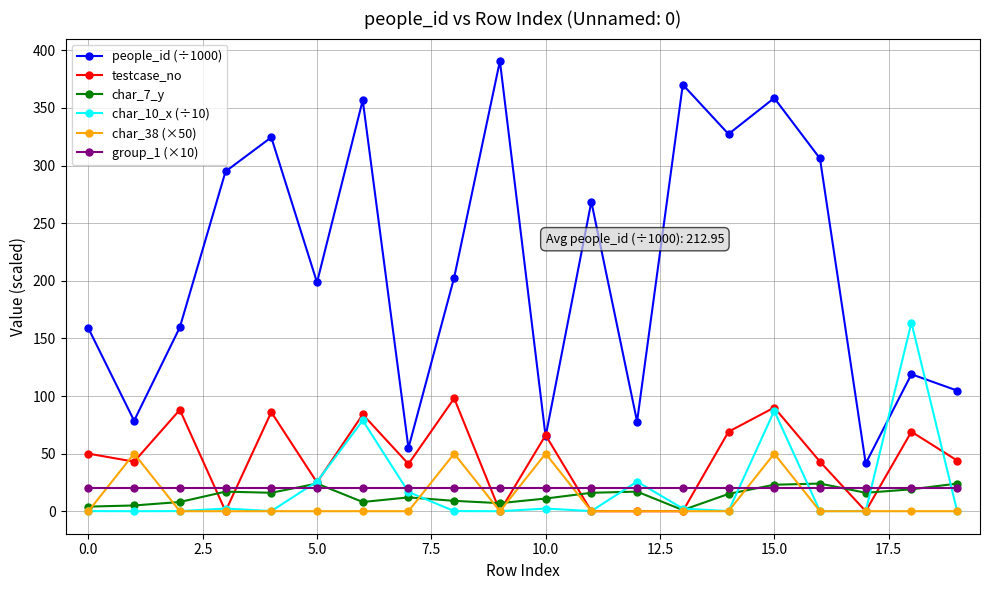

How many lines are shown in the chart?

6